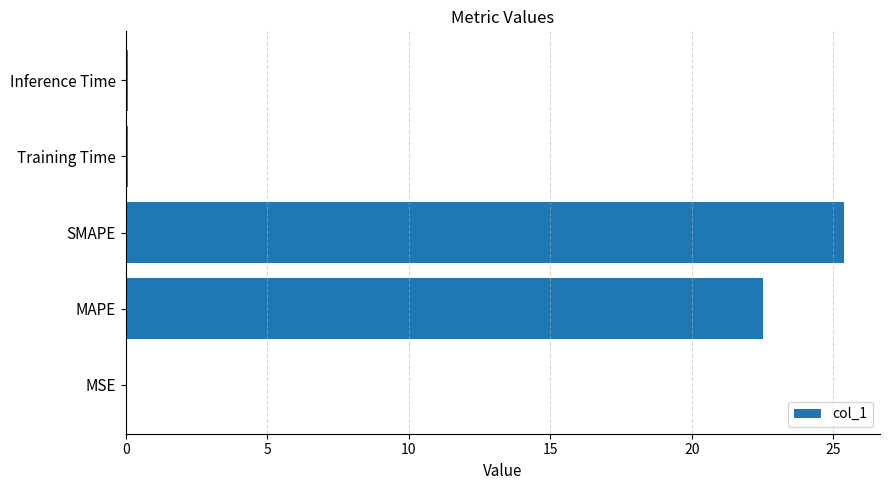

Where is the data nearest to the value 12?

MAPE